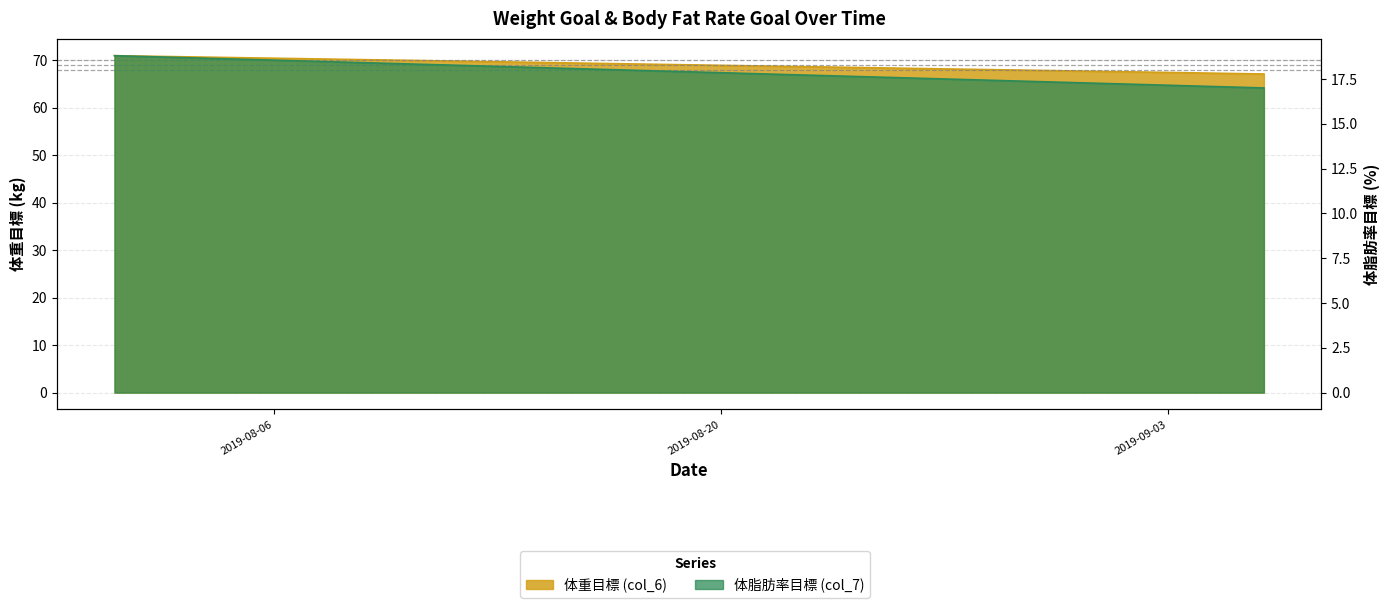

Rank the categories by 体重目標 (col_6) value from lowest to highest.

2019-09-06, 2019-09-05, 2019-09-04, 2019-09-03, 2019-09-02, 2019-09-01, 2019-08-31, 2019-08-30, 2019-08-29, 2019-08-28, 2019-08-27, 2019-08-26, 2019-08-25, 2019-08-24, 2019-08-23, 2019-08-22, 2019-08-21, 2019-08-20, 2019-08-19, 2019-08-18, 2019-08-17, 2019-08-16, 2019-08-15, 2019-08-14, 2019-08-13, 2019-08-12, 2019-08-11, 2019-08-10, 2019-08-09, 2019-08-08, 2019-08-07, 2019-08-06, 2019-08-05, 2019-08-04, 2019-08-03, 2019-08-02, 2019-08-01